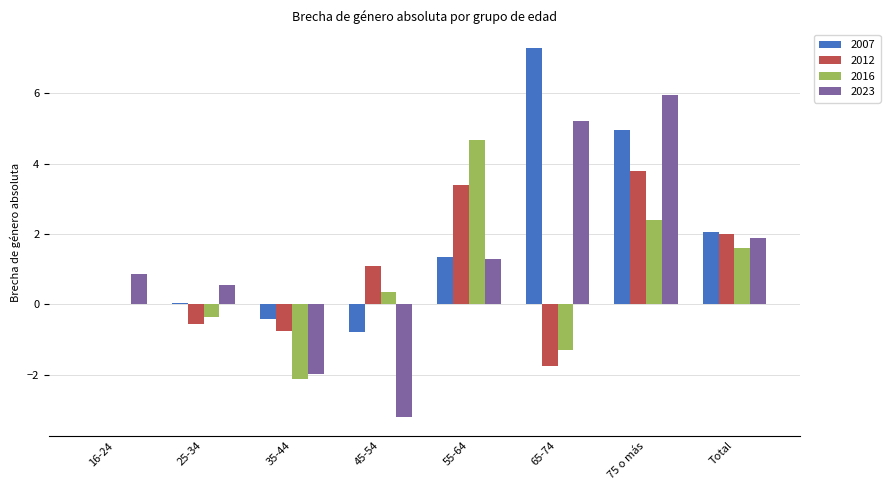

What is the maximum value shown in the chart?

7.3